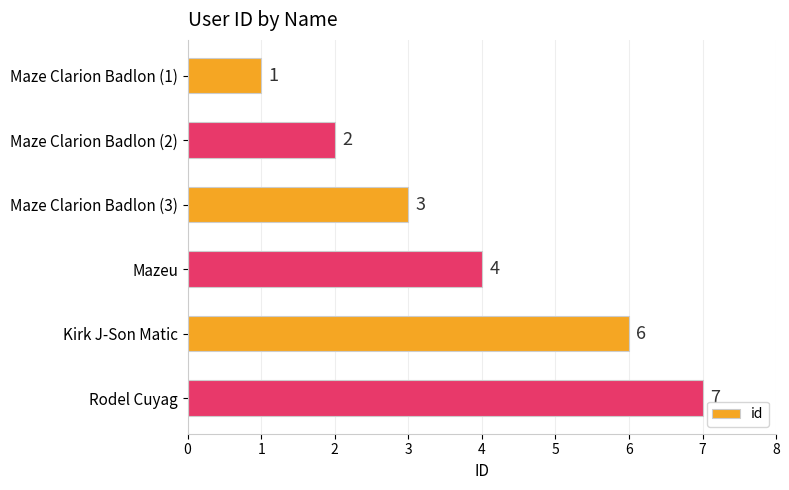

What is the change in value from Maze Clarion Badlon (2) to Kirk J-Son Matic?

+4